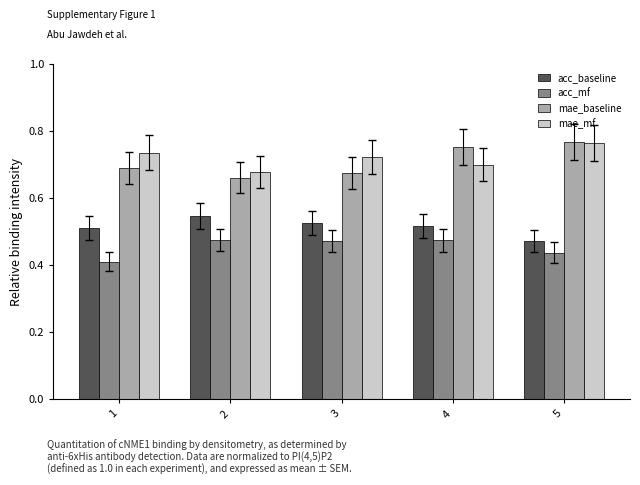

What is the sum of all acc_mf values?

2.3